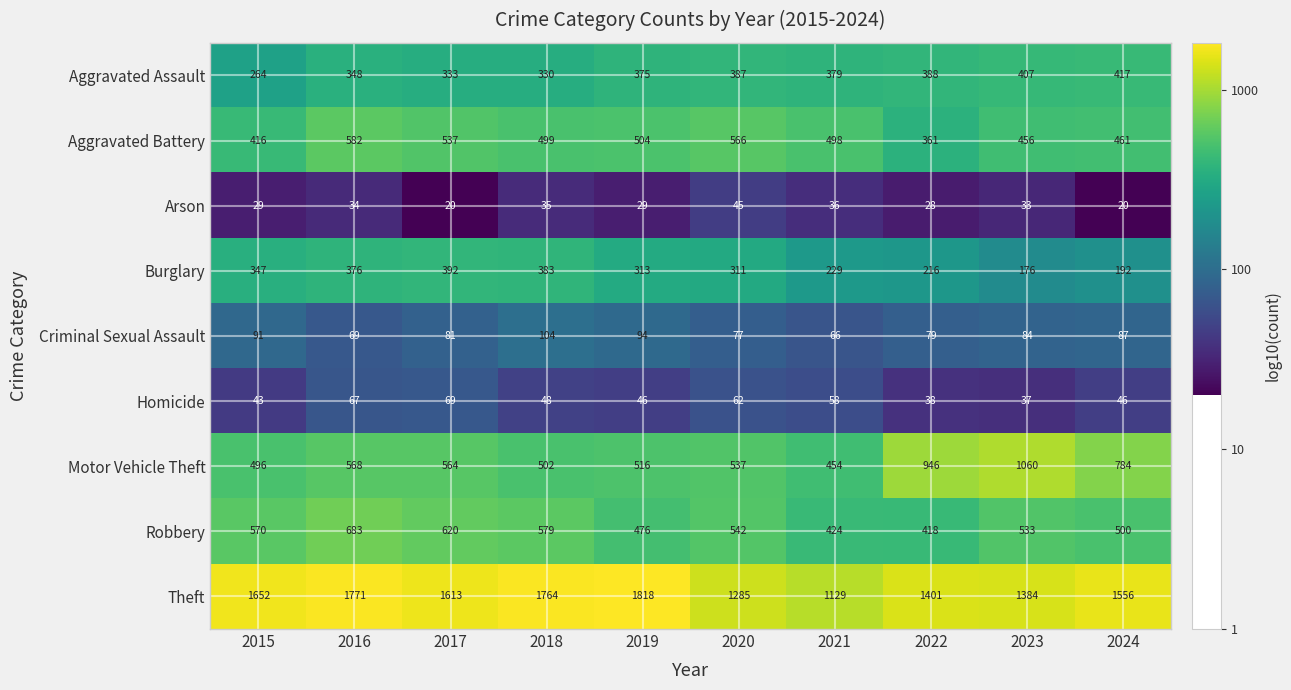

What is the maximum value shown in the chart?

1818